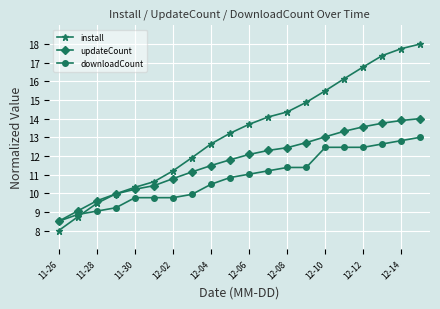

Count the number of data series in this chart.

3